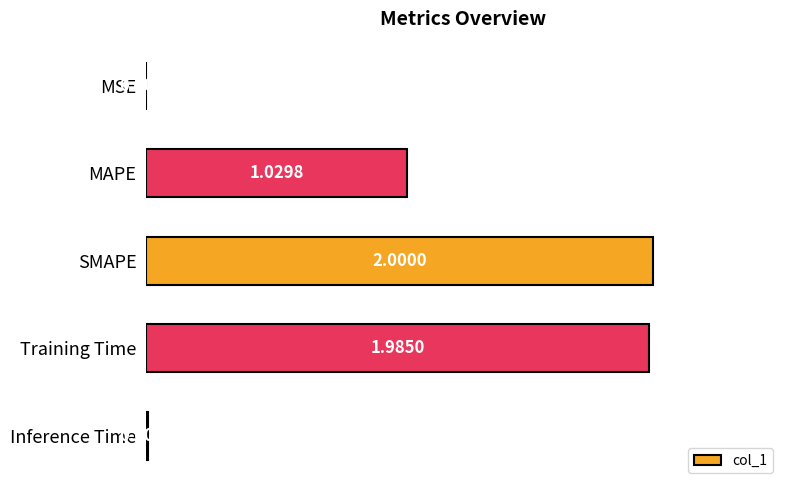

Which category has the highest value across all series?

SMAPE